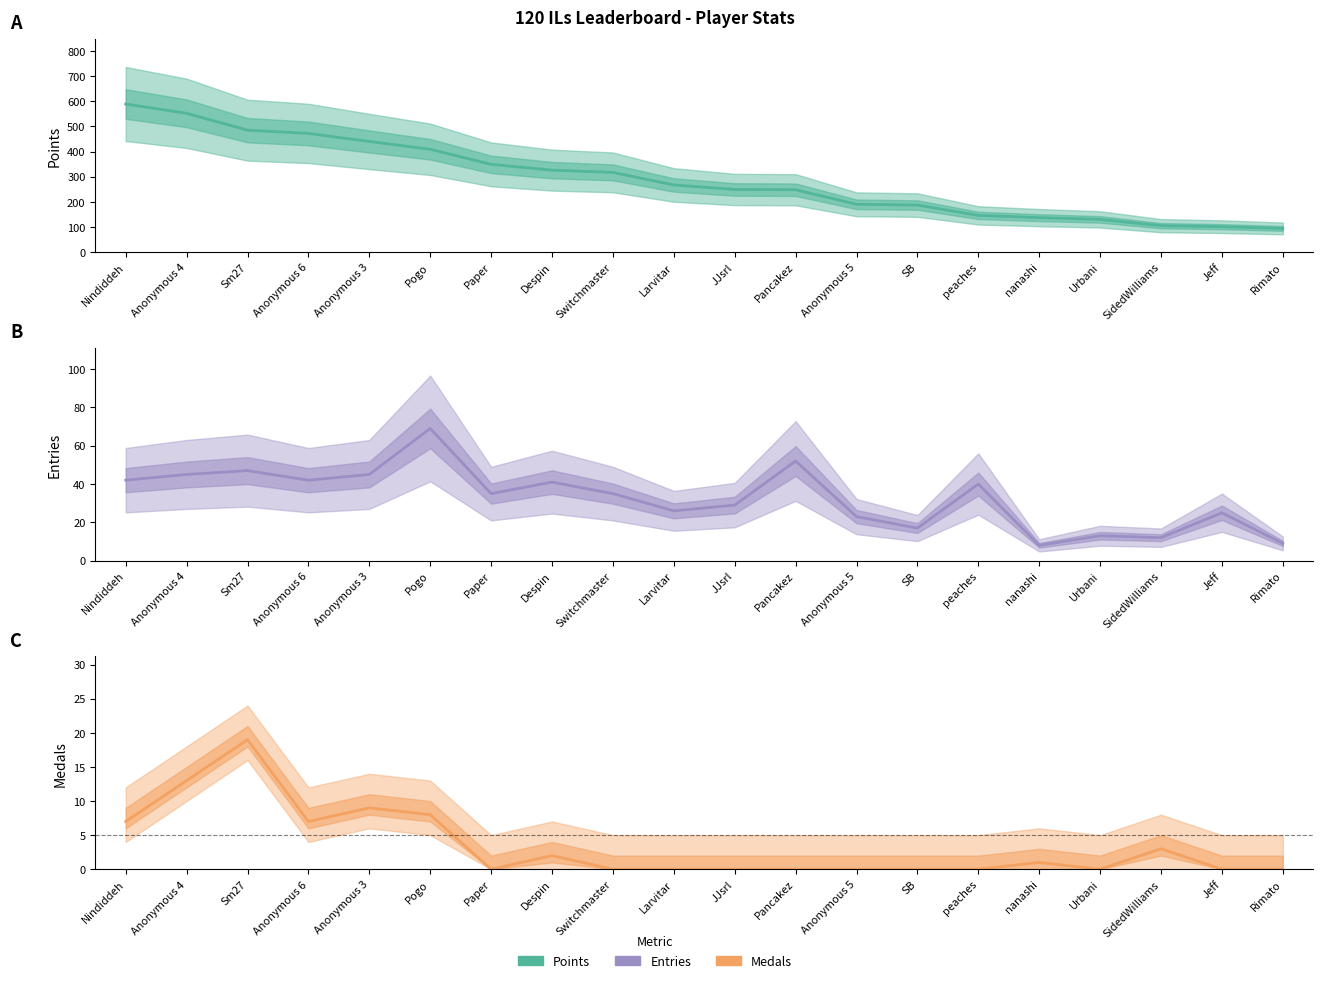

What is the average value of the Points series?

290